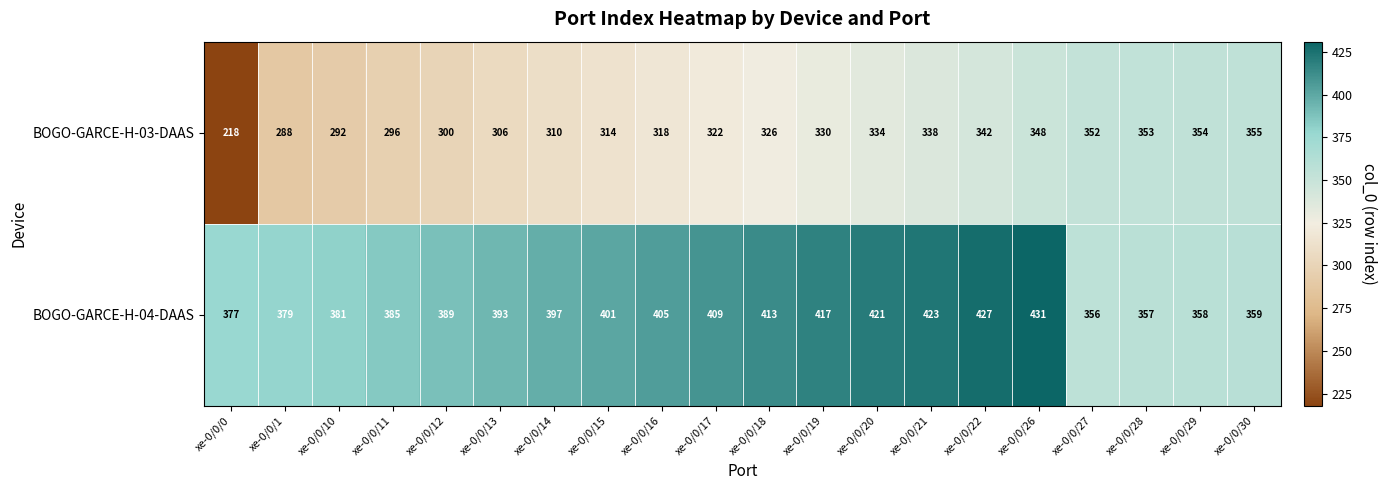

What is the maximum value for BOGO-GARCE-H-04-DAAS?

431